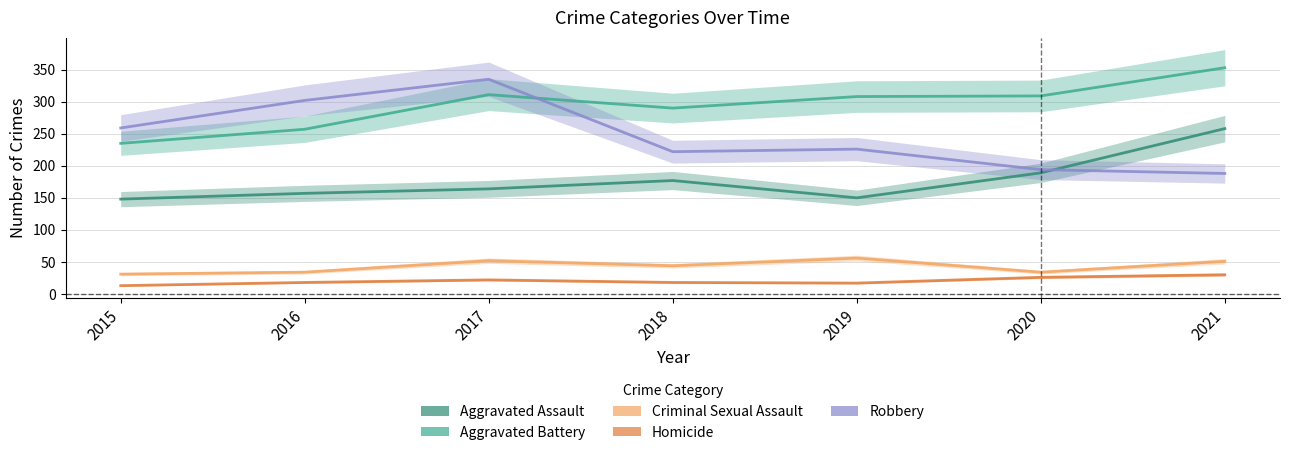

Which series changed the most between 2017 and 2020?

Robbery